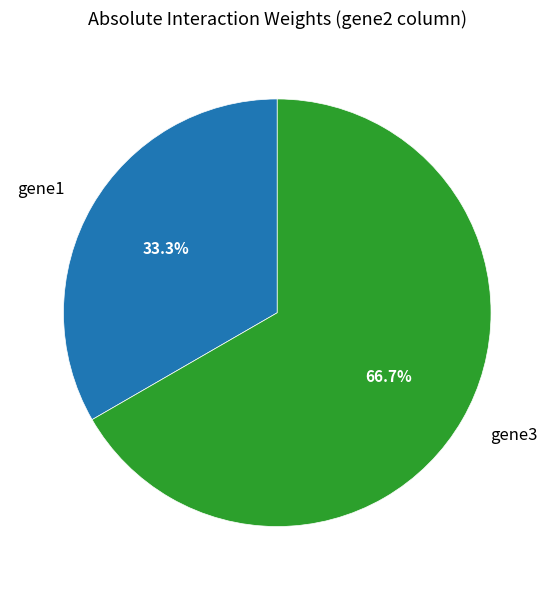

To the nearest percent, what is the difference between the largest and smallest slice percentages?

33%